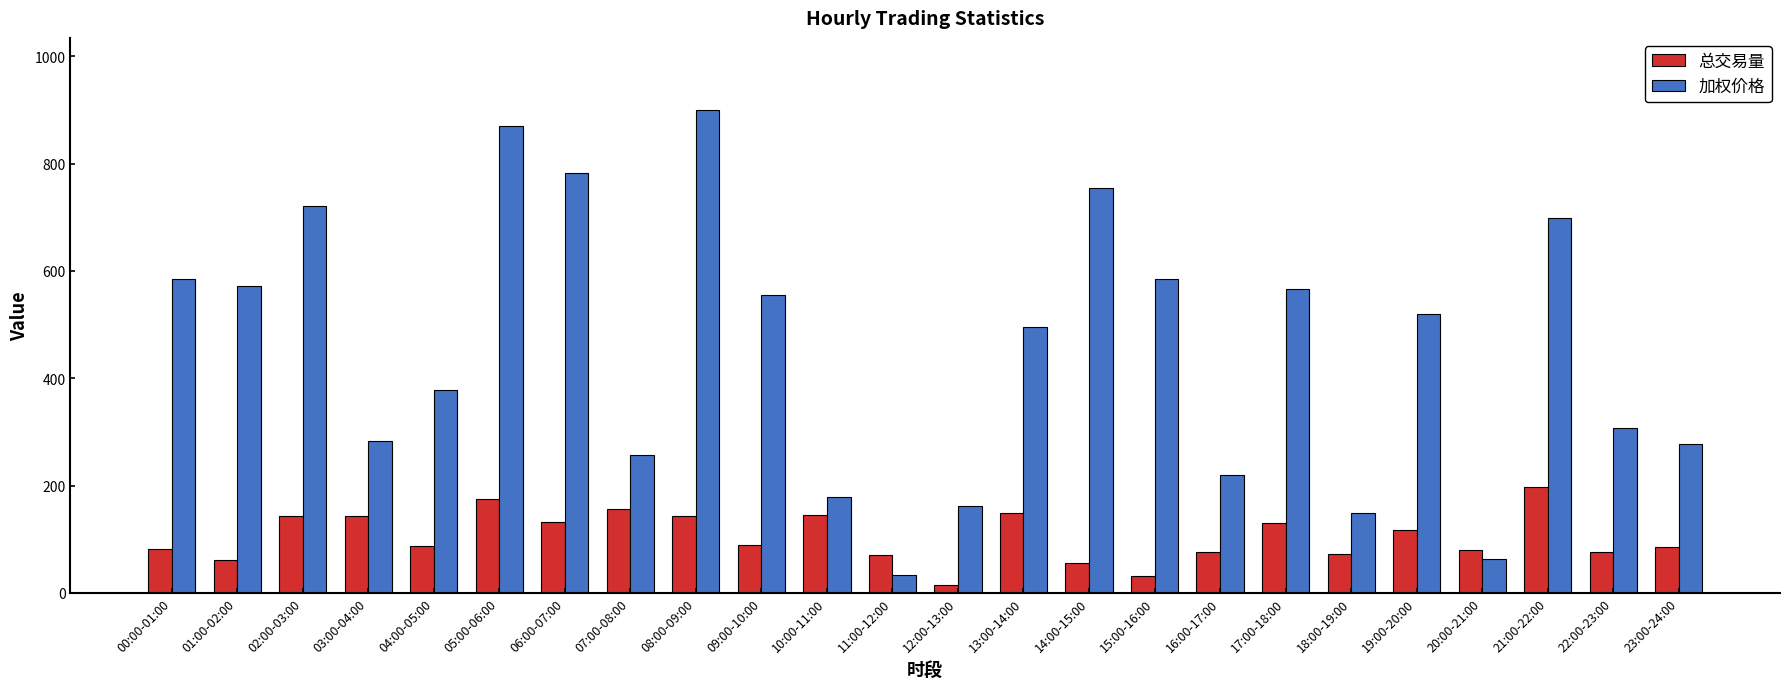

What is the label of the 16th bar from the right?

08:00-09:00